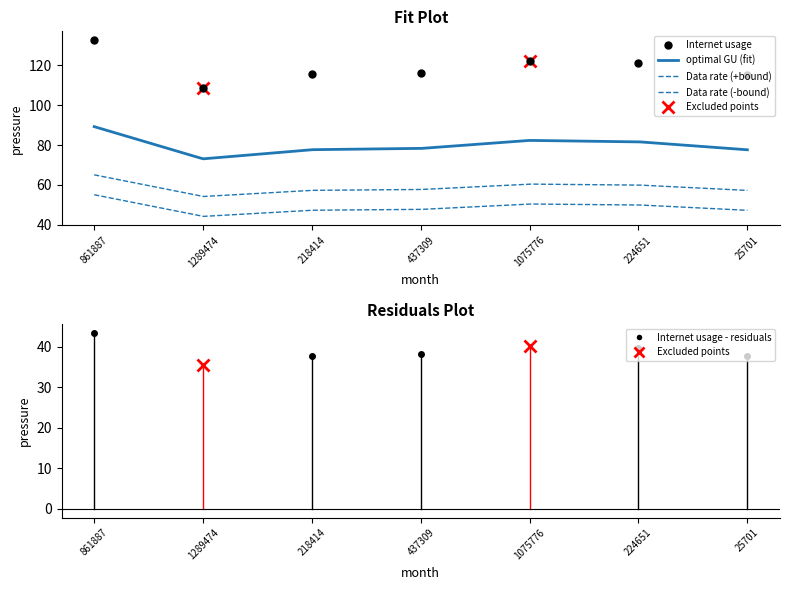

Rank the series by their average value, from highest to lowest.

Internet usage, optimal GU, Data rate